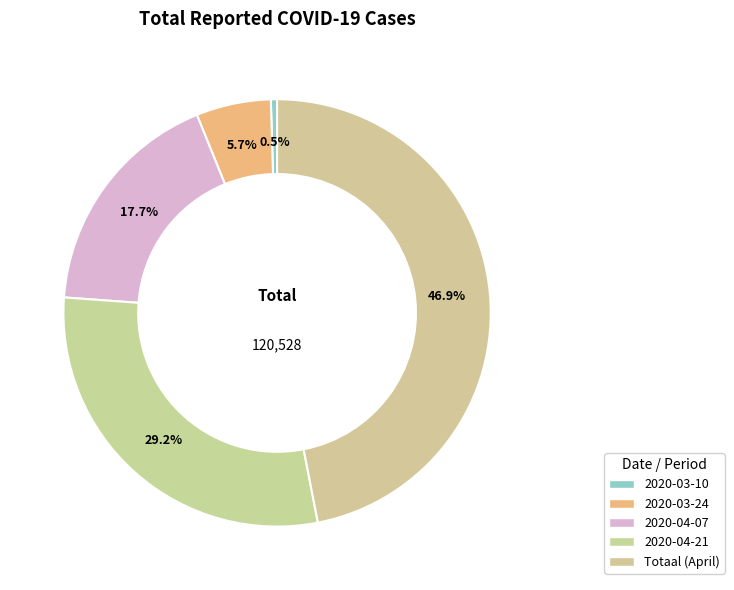

Count the number of slices in the pie.

5